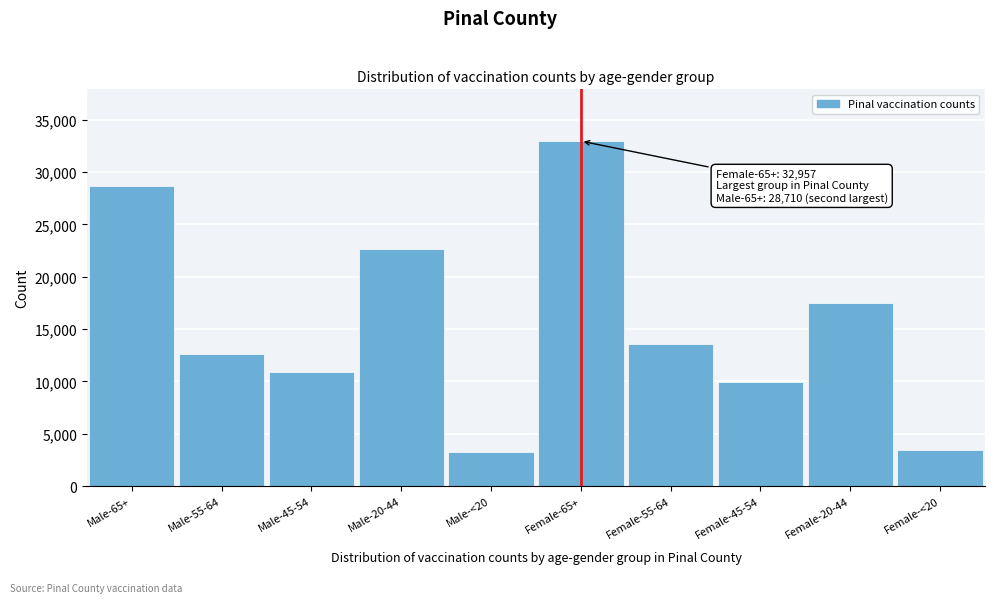

Reading left to right, transcribe all the data shown in this chart.

28710	12569	10940	22677	3214	32957	13614	9930	17446	3454